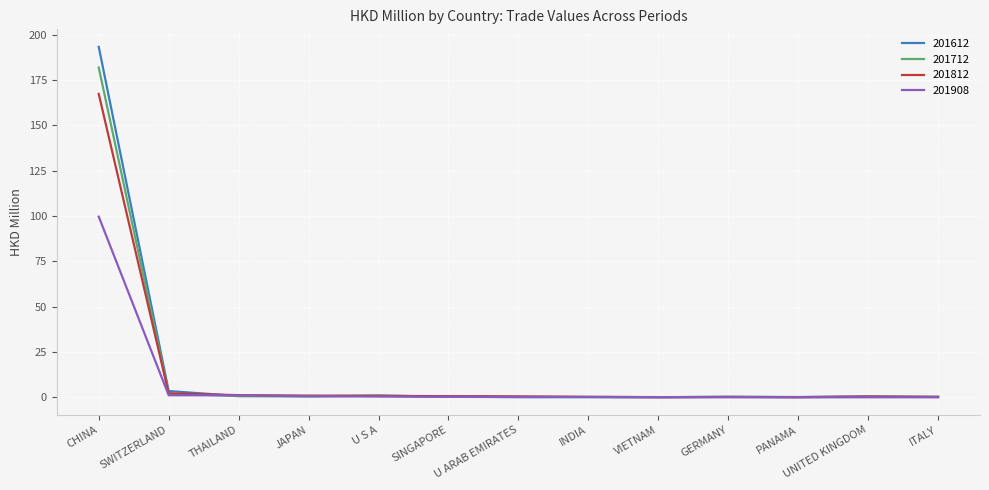

Which label corresponds to the largest value in the chart?

CHINA